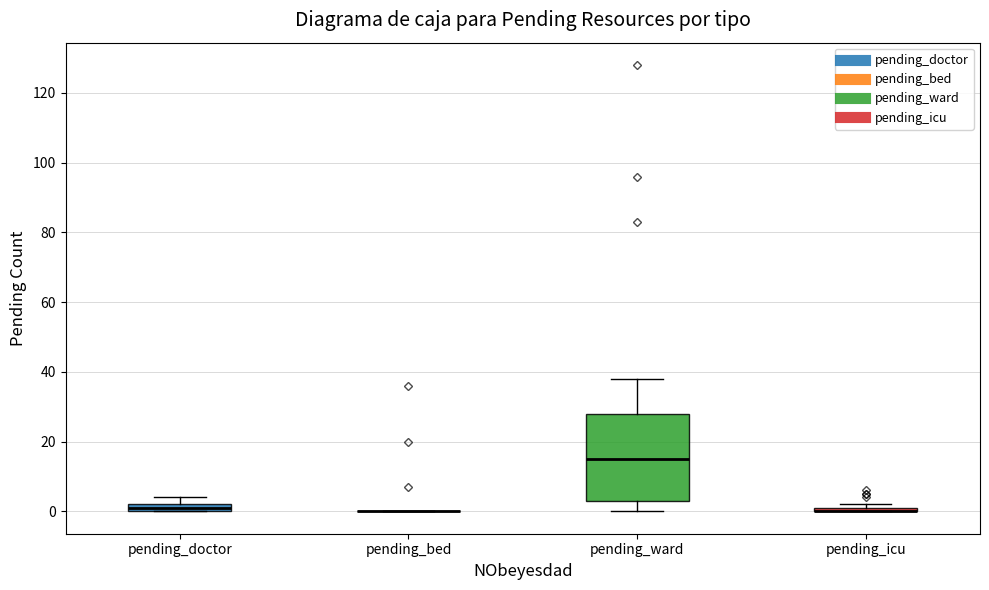

Where is the upper edge of the box for pending_icu on the y-axis? The values are not printed on the chart, so give them approximately, as read against the axis.

2